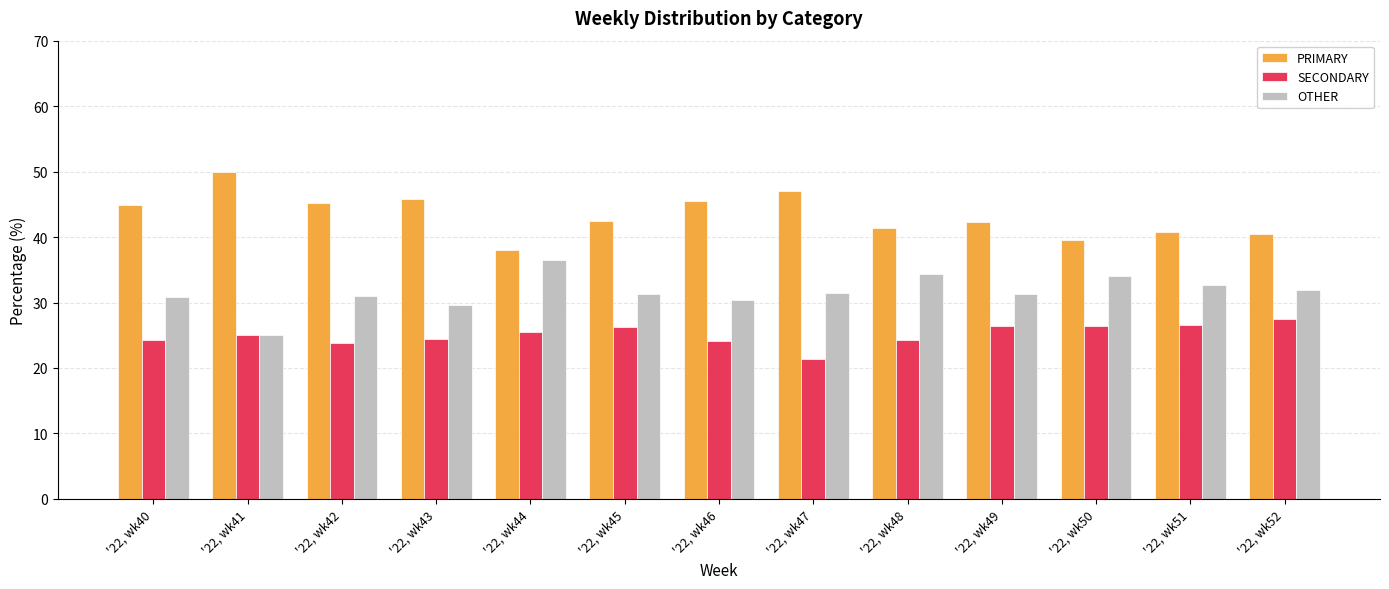

What is the sum of all OTHER values?

410.6